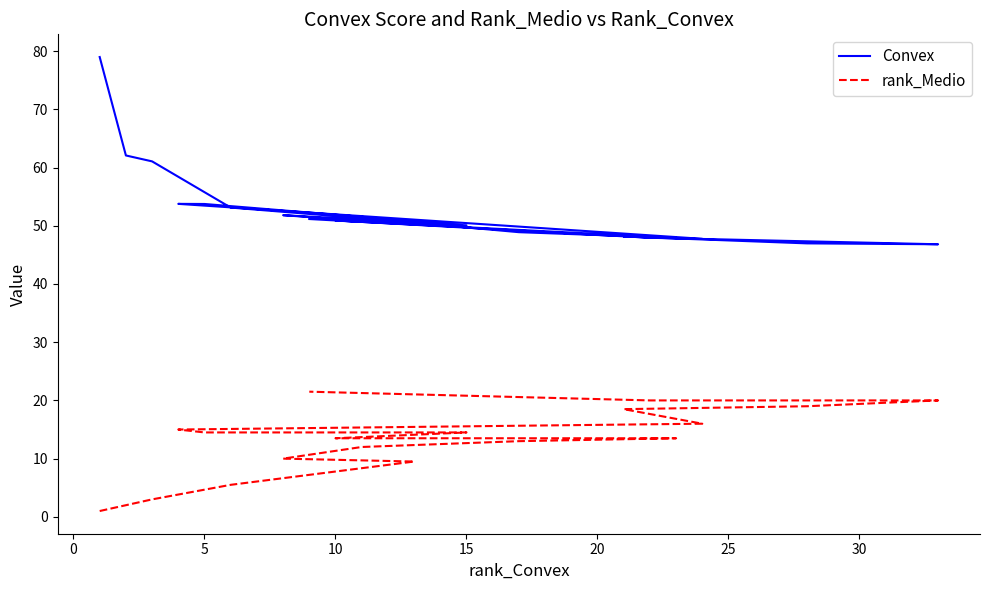

True or false: rank_Medio and Convex intersect in this chart.

False